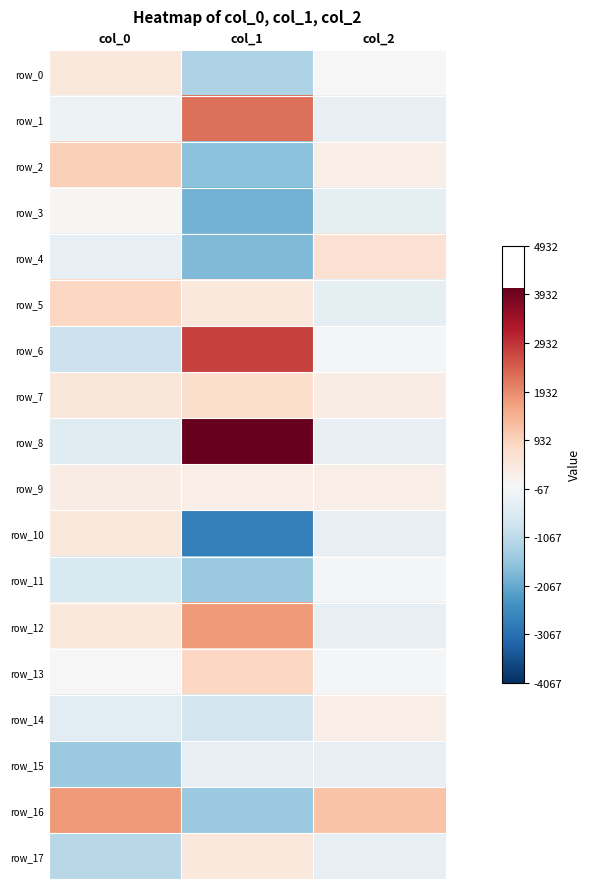

At which label does row_13 reach its peak?

col_1